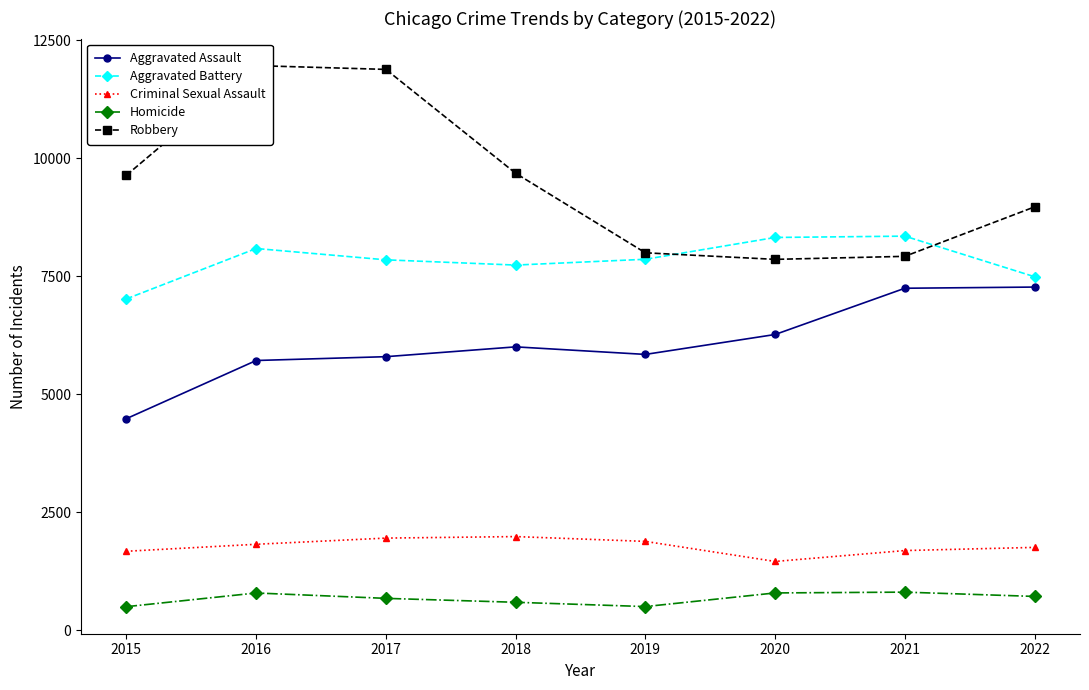

Which has a higher value, 2018 or 2019?

2018